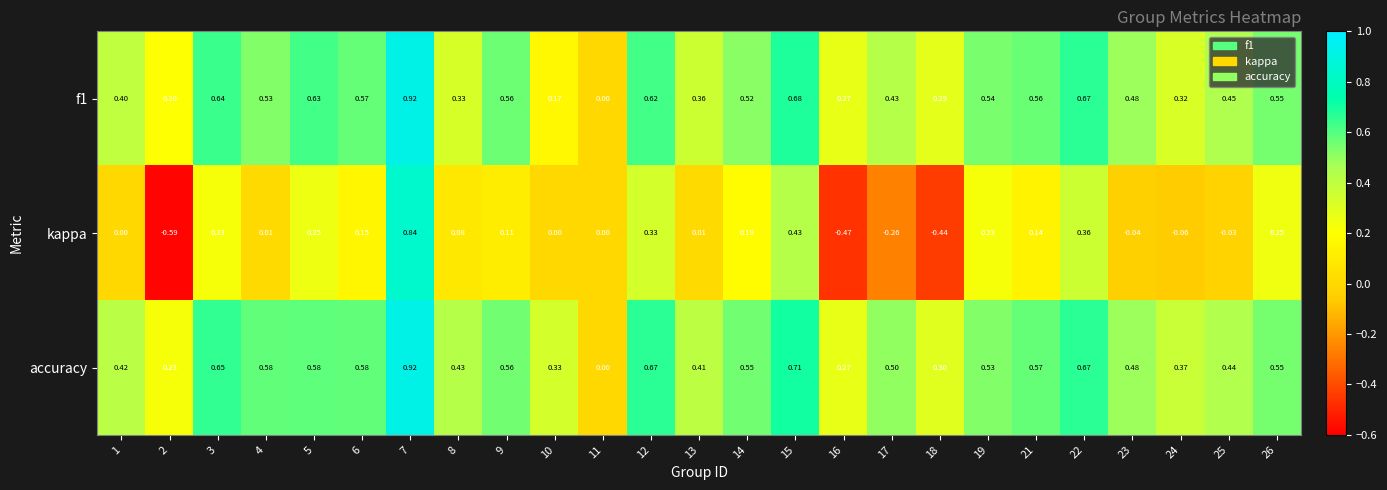

Which series has the widest spread of values?

kappa